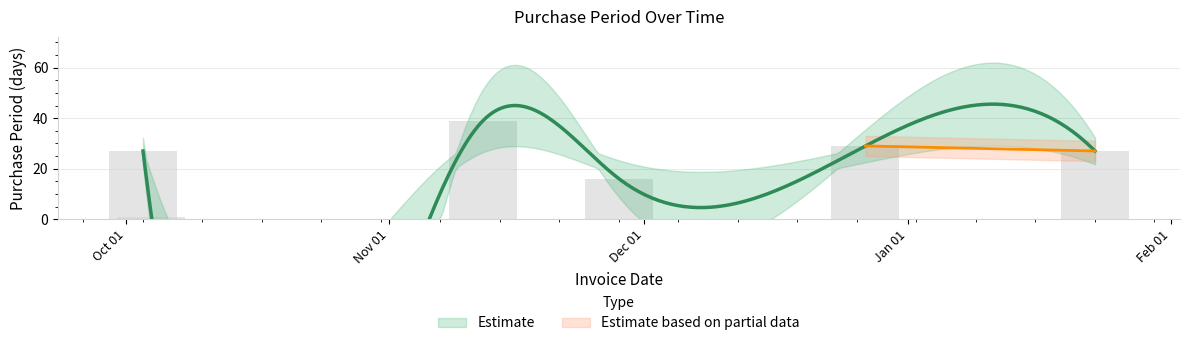

Rank the categories by value from lowest to highest.

2016-10-04, 2016-11-28, 2016-10-03, 2017-01-23, 2016-12-27, 2016-11-12